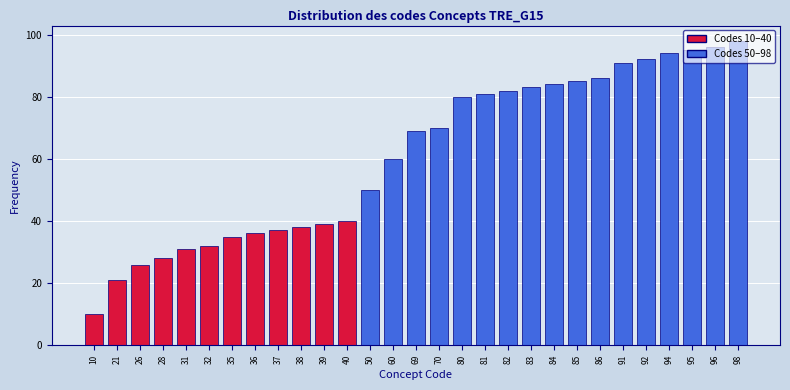

Which label corresponds to the smallest value in the chart?

10